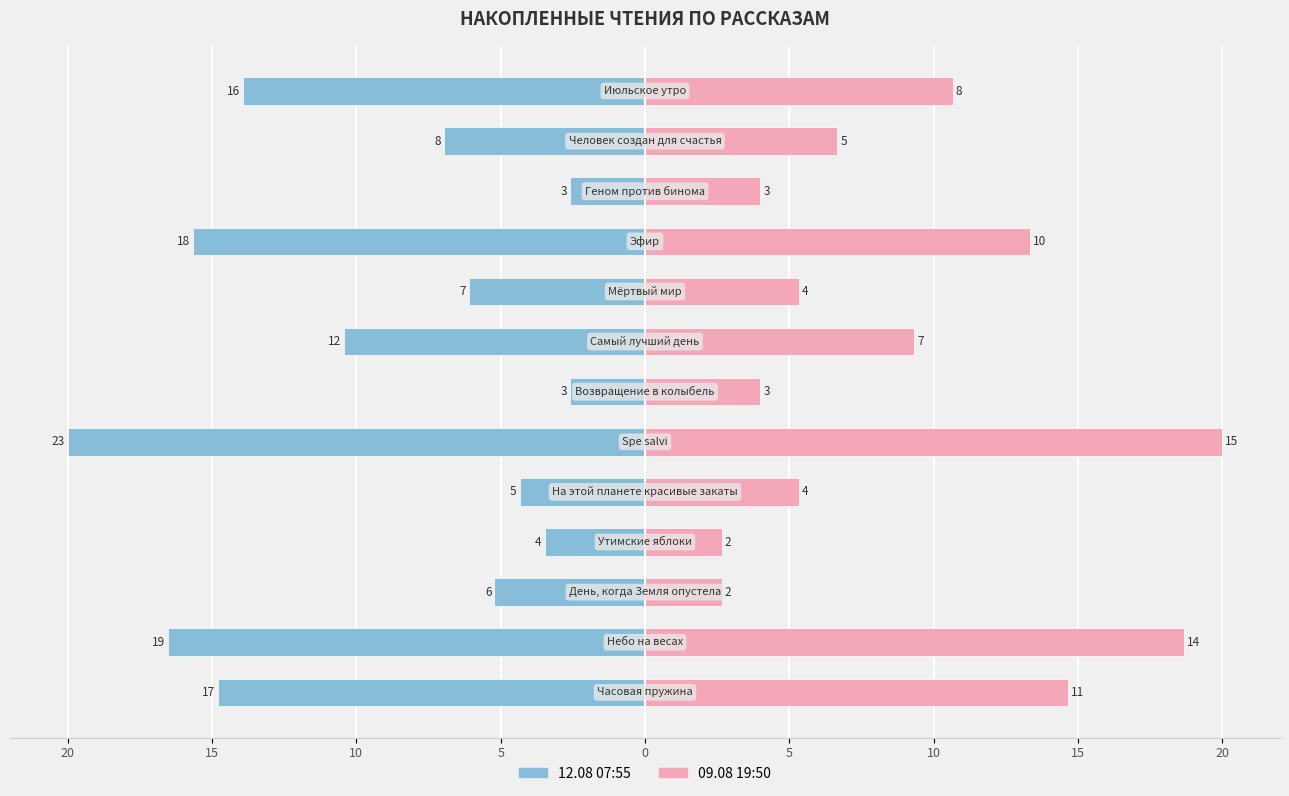

How many bars are there in total?

26